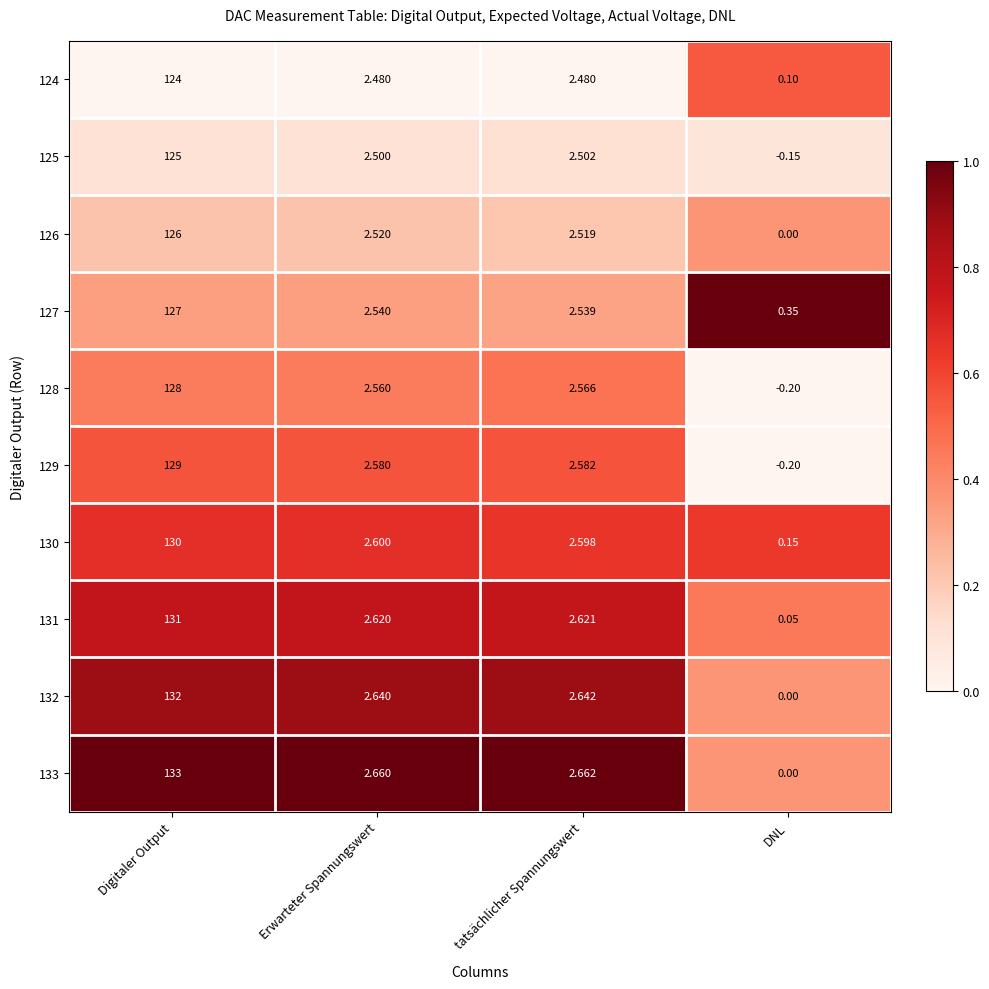

What is the greatest value displayed?

133.0